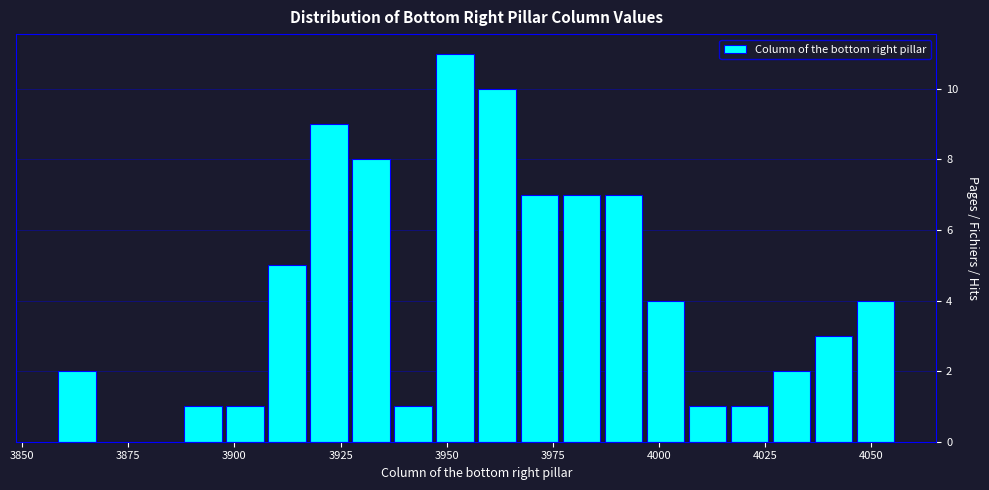

Read against the x-axis, roughly where is the centre of the tallest bar?

3950